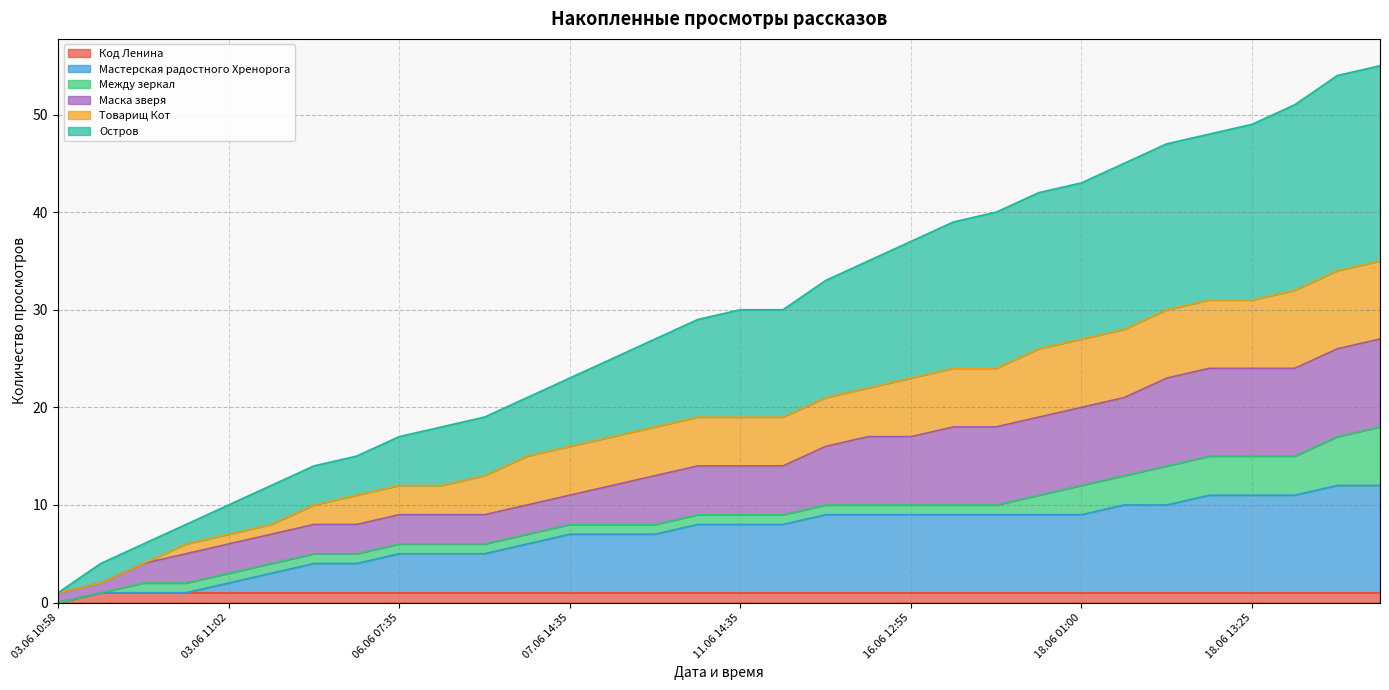

Does the chart have visible grid lines?

Yes